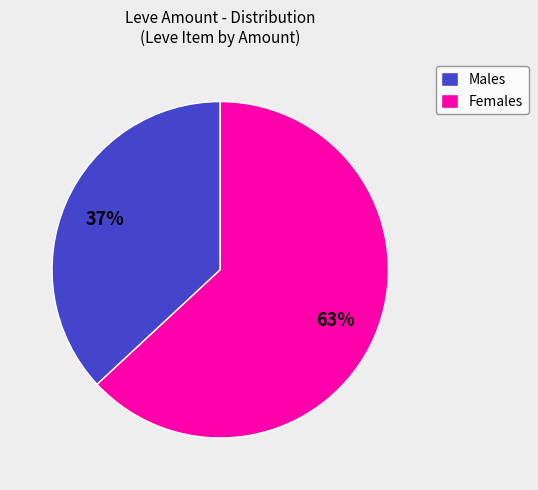

Which category has the biggest portion of the pie?

Females